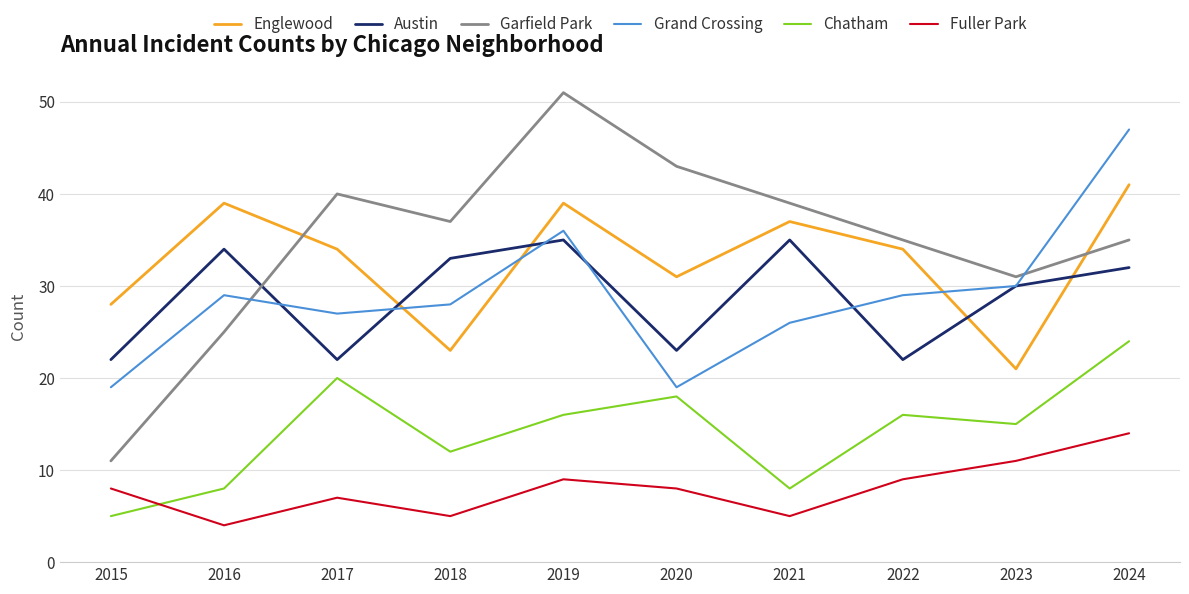

In Austin, how many points are higher than both neighbors (excluding endpoints)?

3